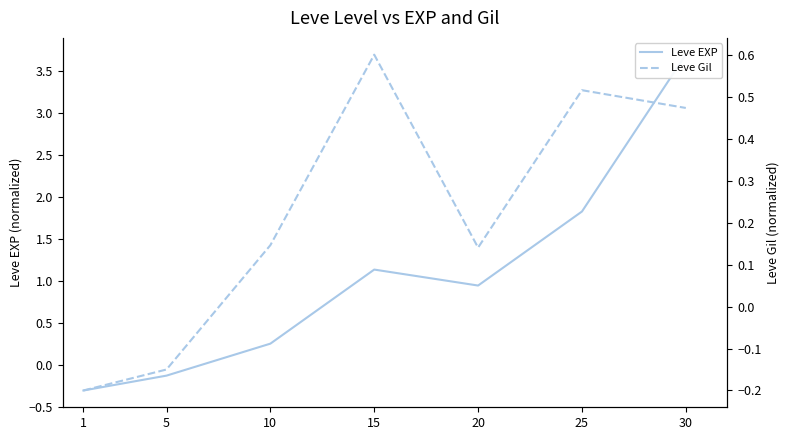

Which series has the widest spread of values?

Leve EXP